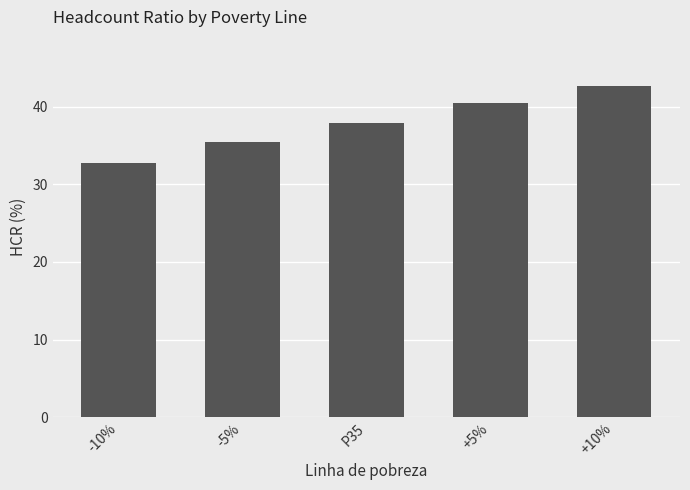

What is the change in value from -5% to +10%?

+7.2